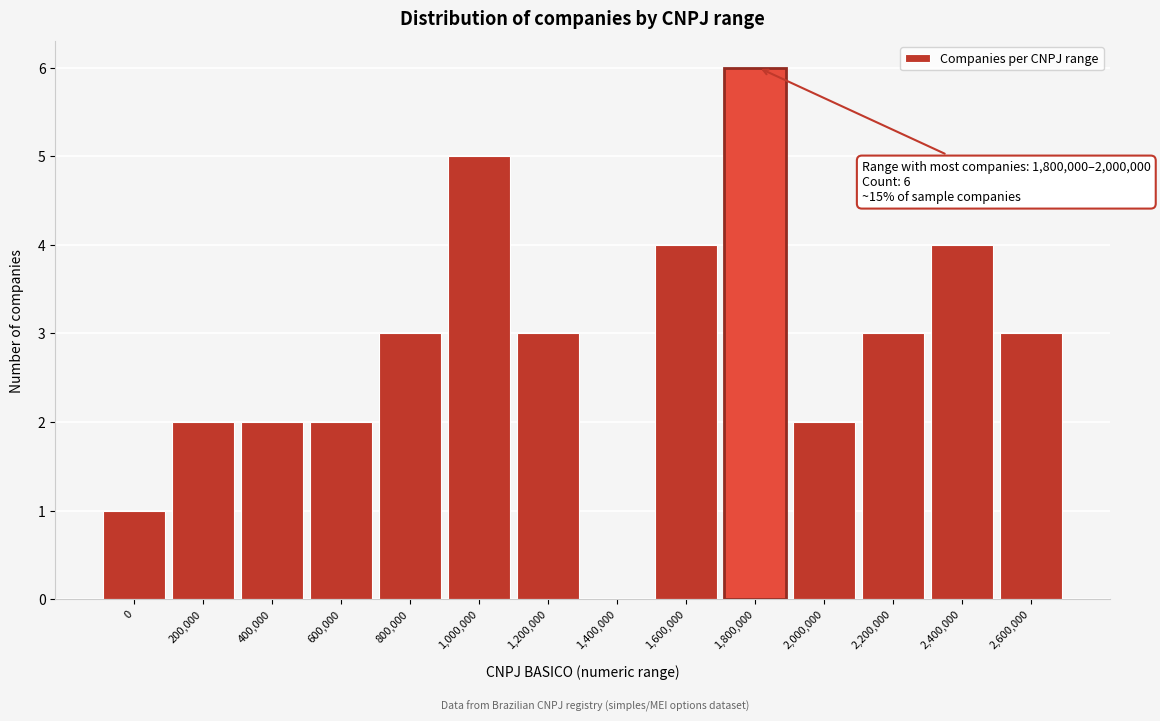

Reading left to right, list all the values displayed in this chart.

0=1	200,000=2	400,000=2	600,000=2	800,000=3	1,000,000=5	1,200,000=3	1,400,000=0	1,600,000=4	1,800,000=6	2,000,000=2	2,200,000=3	2,400,000=4	2,600,000=3